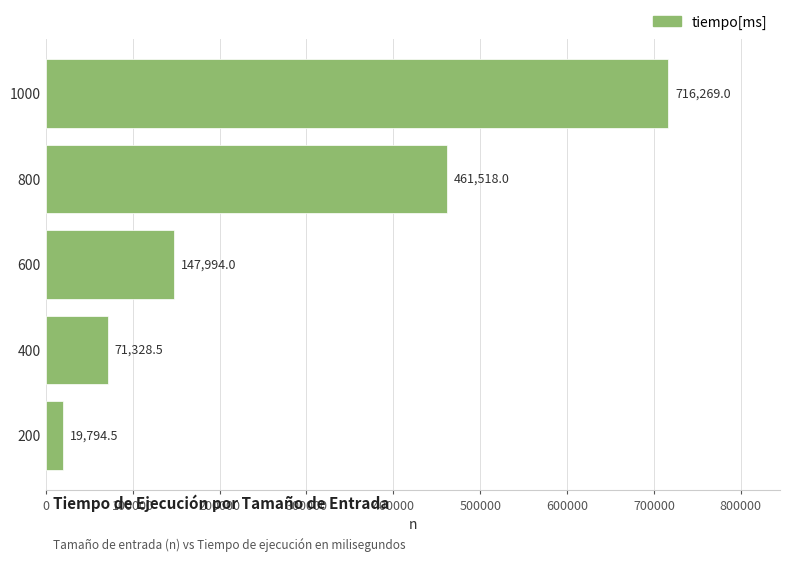

What is the sum of the values at 600 and 200?

167788.5